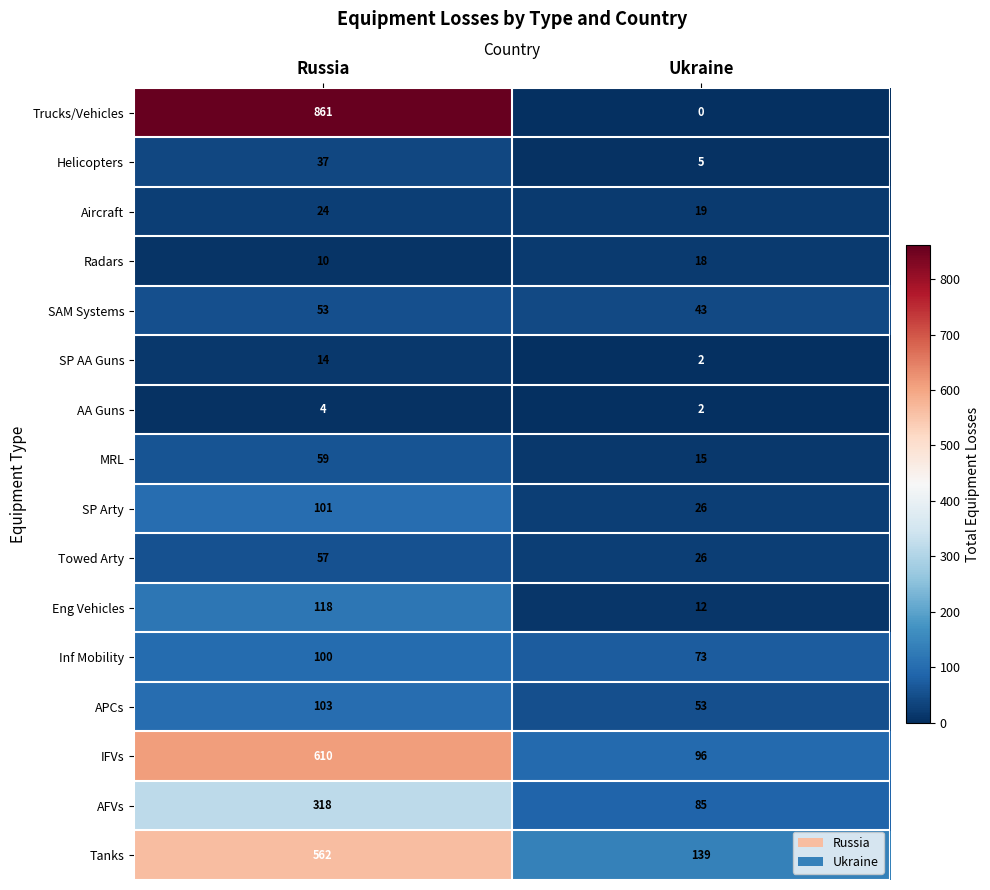

Which series has the largest total across all categories?

Trucks/Vehicles